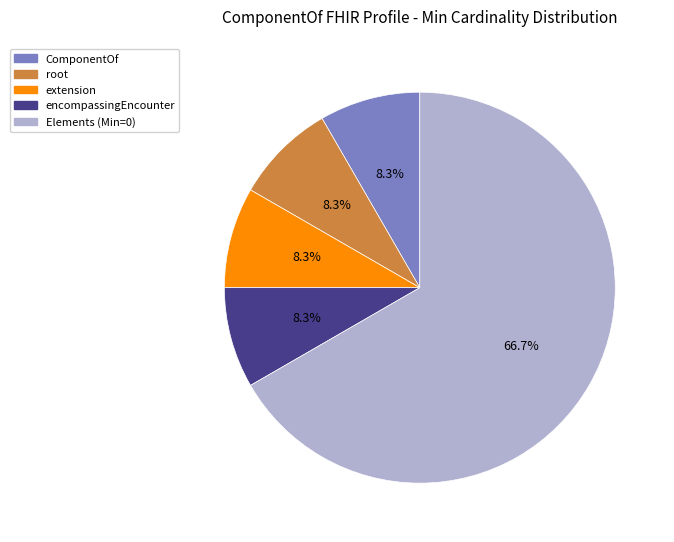

Is there a majority slice in this chart?

Yes